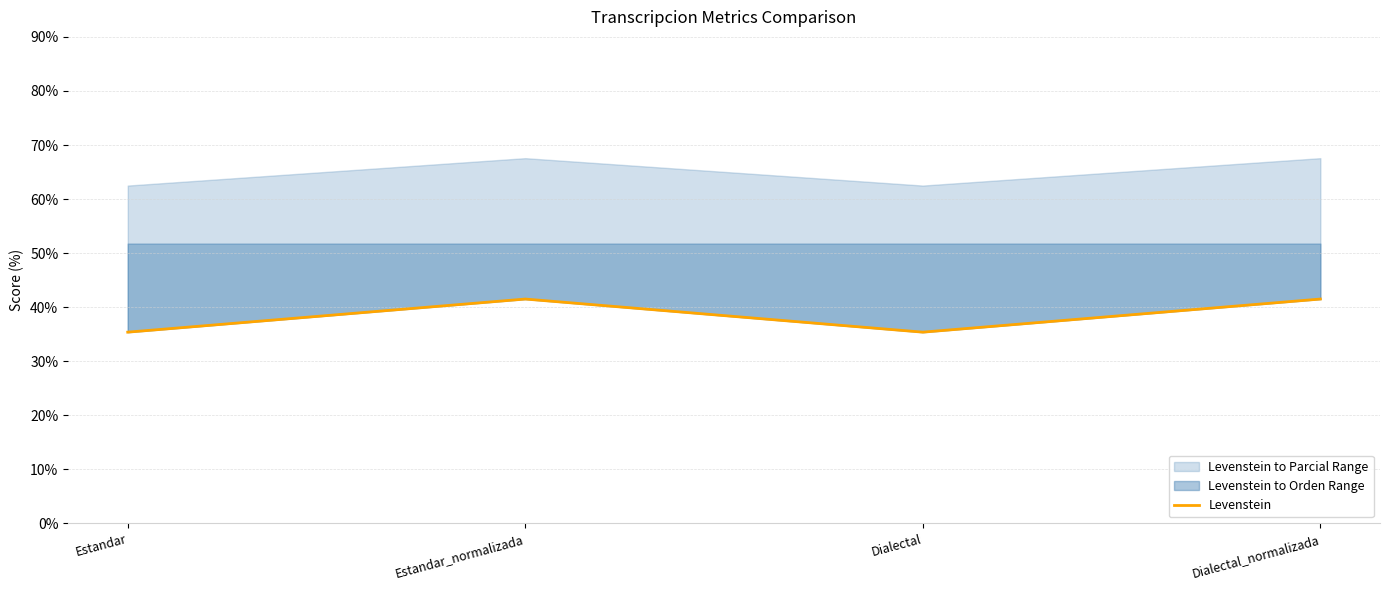

Is it true that the value at Estandar is 35.4?

True